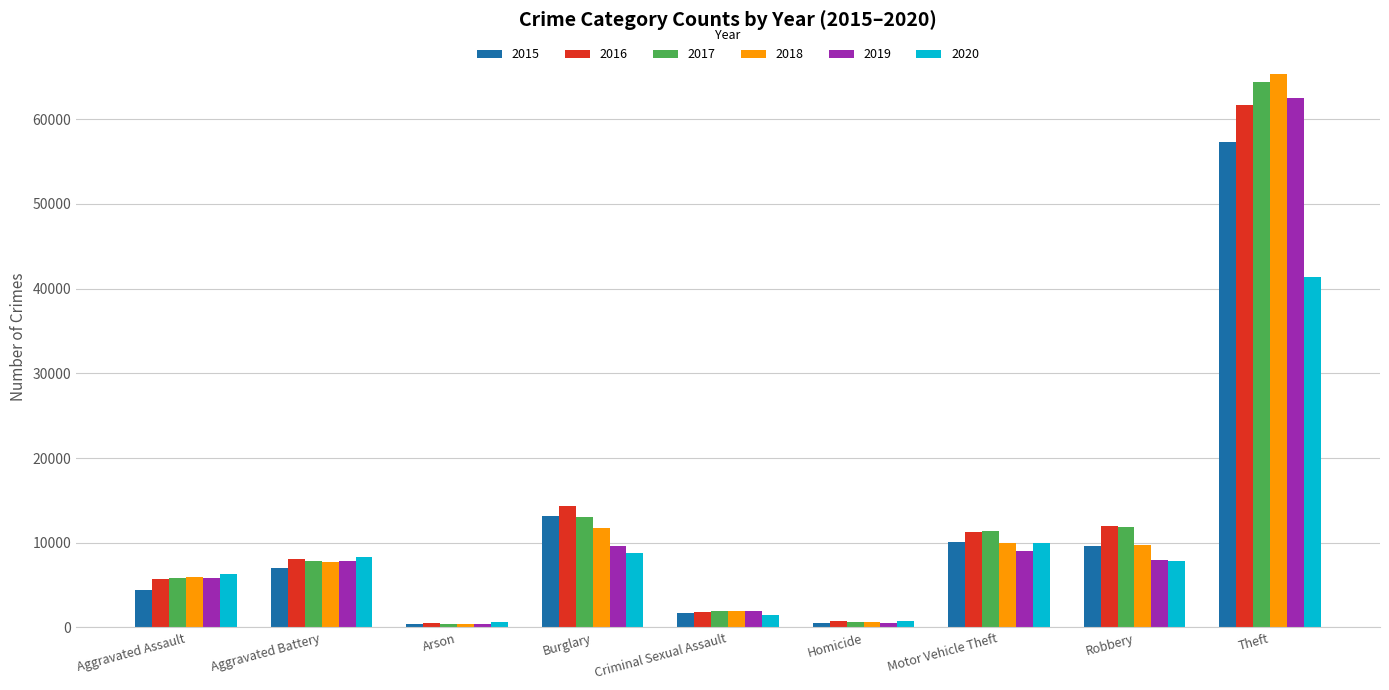

What is the difference between the maximum and minimum values in the 2015 series?

56902